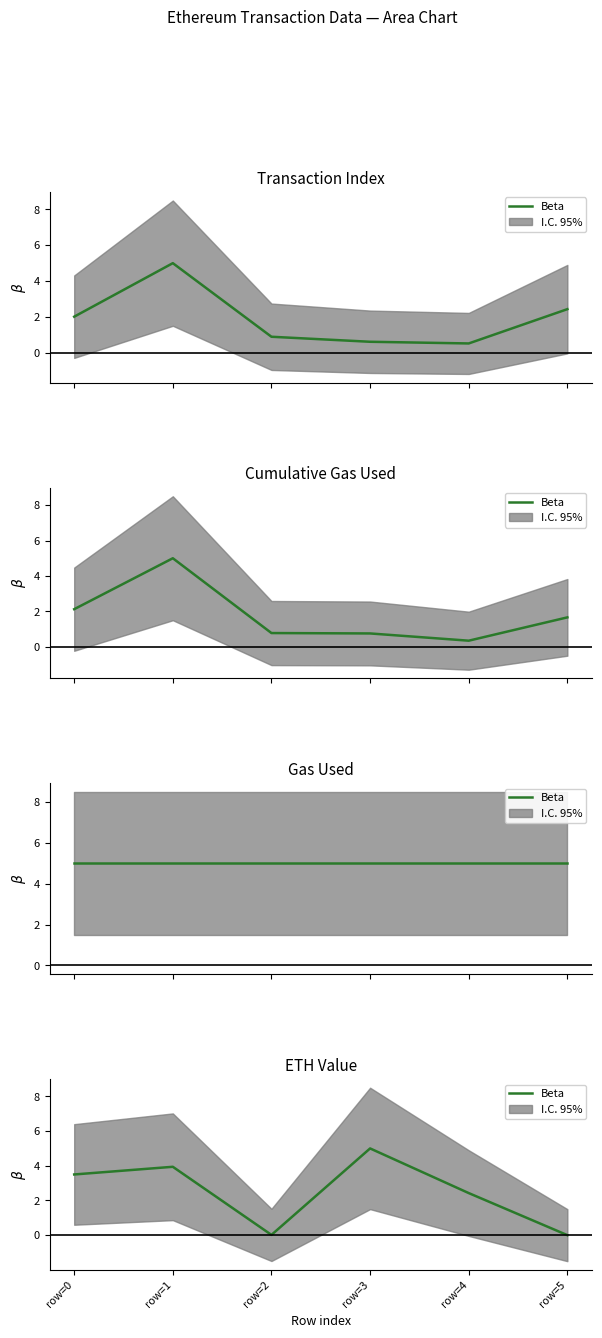

The value at row=1 is 3.9. True or false?

True